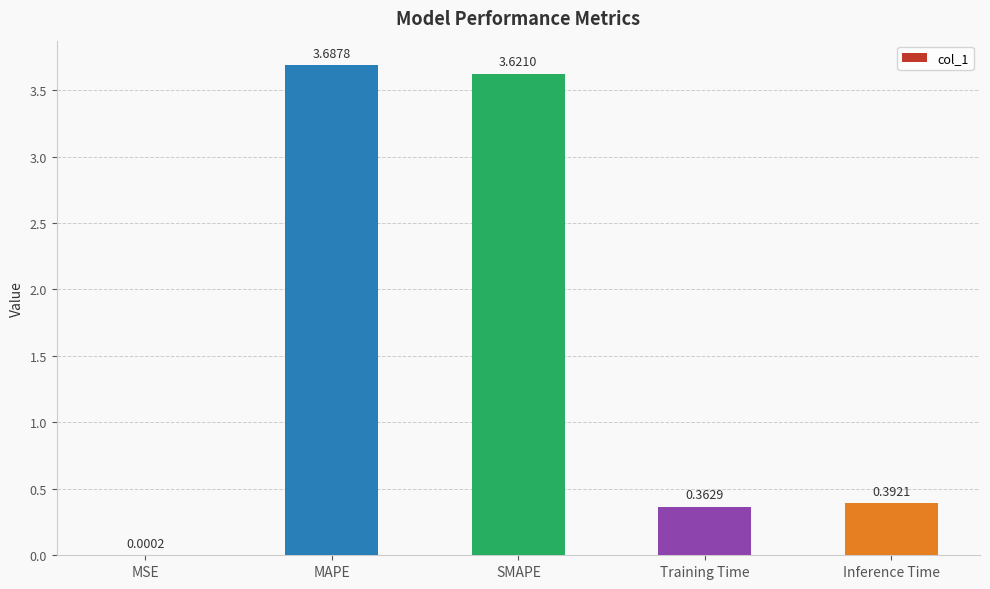

What is the change in value from MSE to Training Time?

+0.4